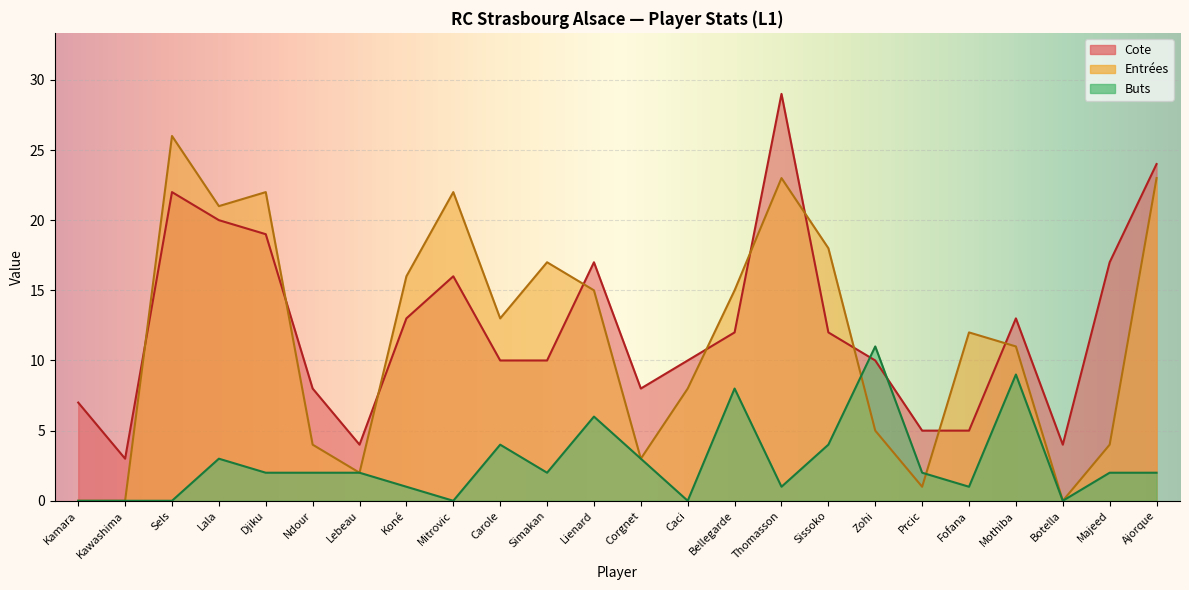

What is the difference between the maximum and minimum values in the Entrées series?

26